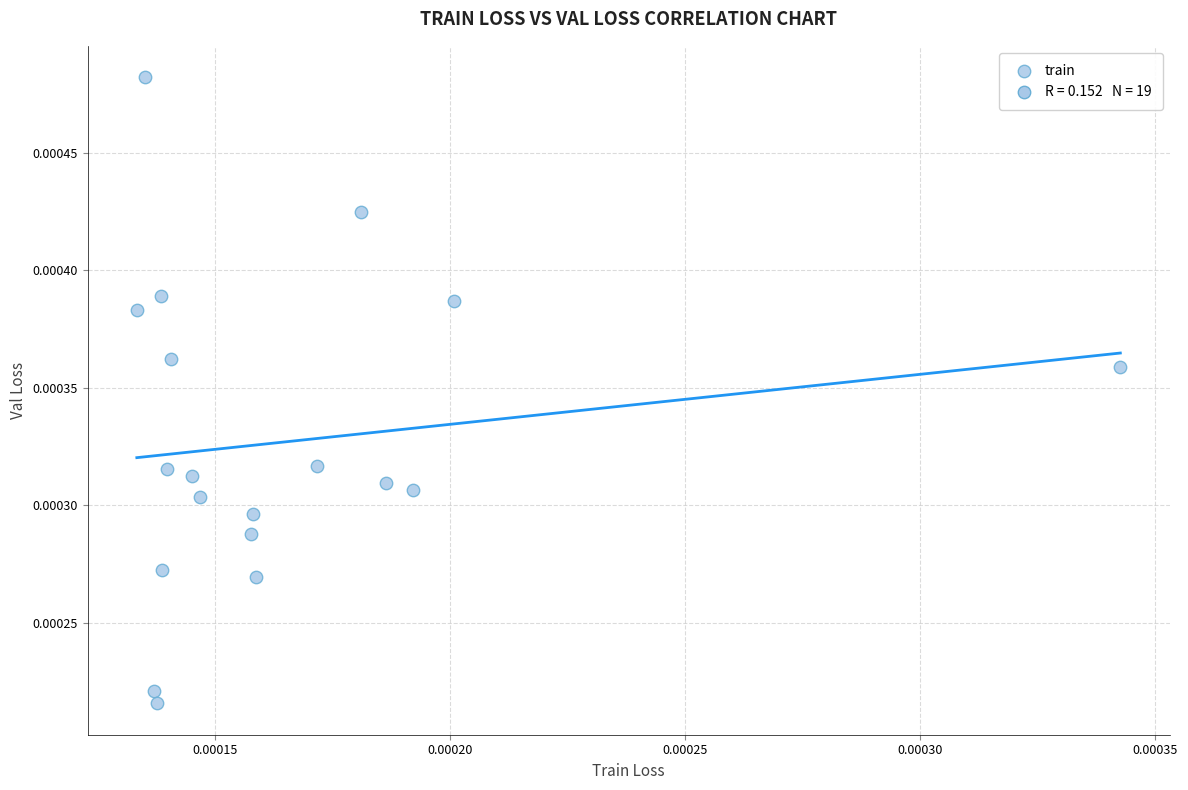

How many data points are displayed?

19